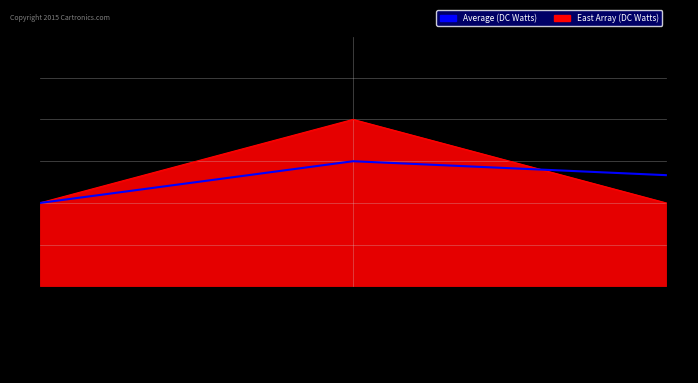

What is the change in value from 2019-03-15 12:58:00 to 2019-03-15 13:00:00?

+0.3